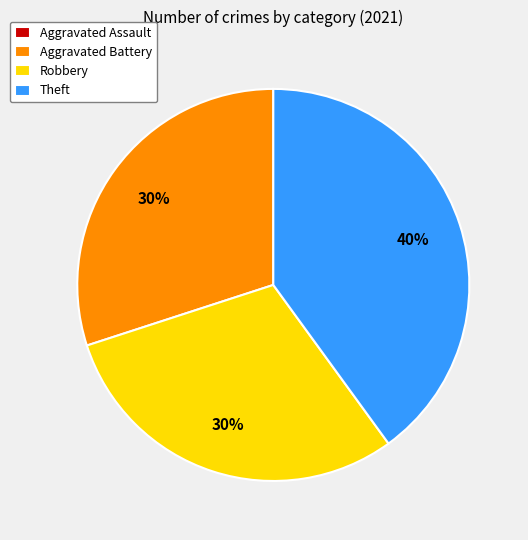

Is there a majority slice in this chart?

No